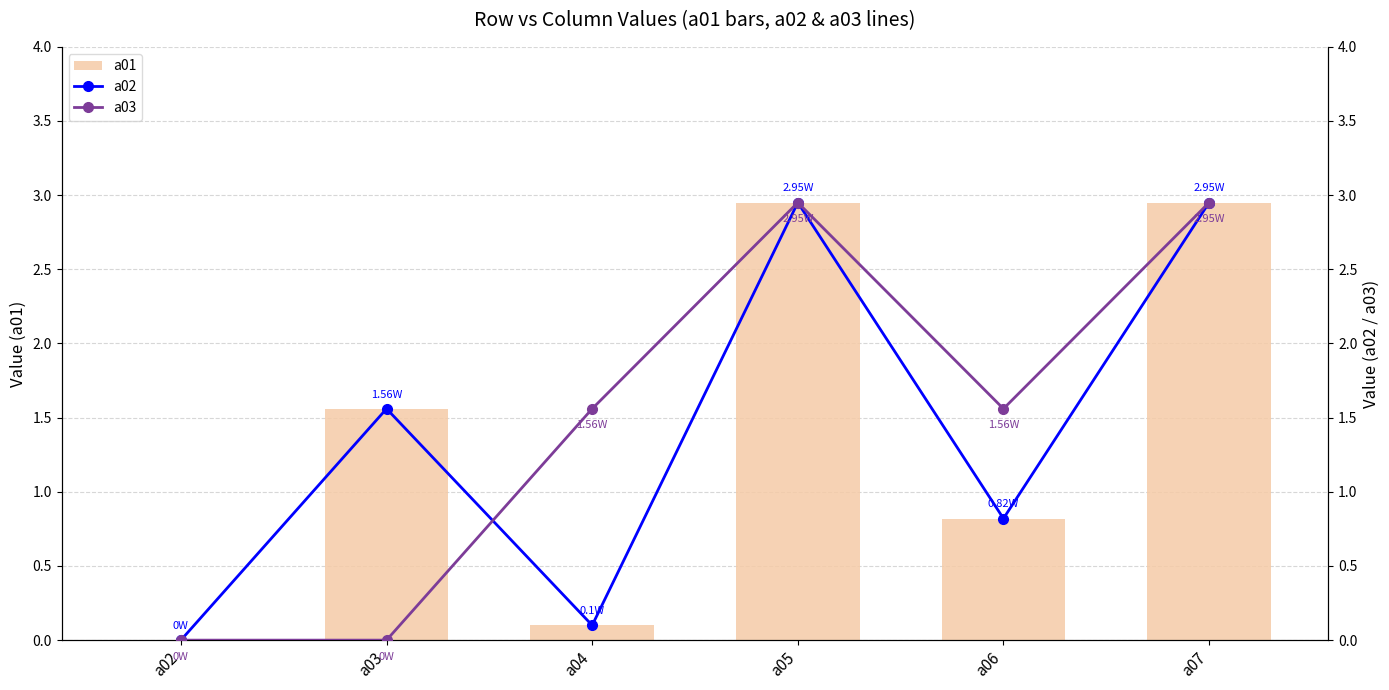

Rank the series by their maximum value, from lowest to highest.

a01, a02, a03